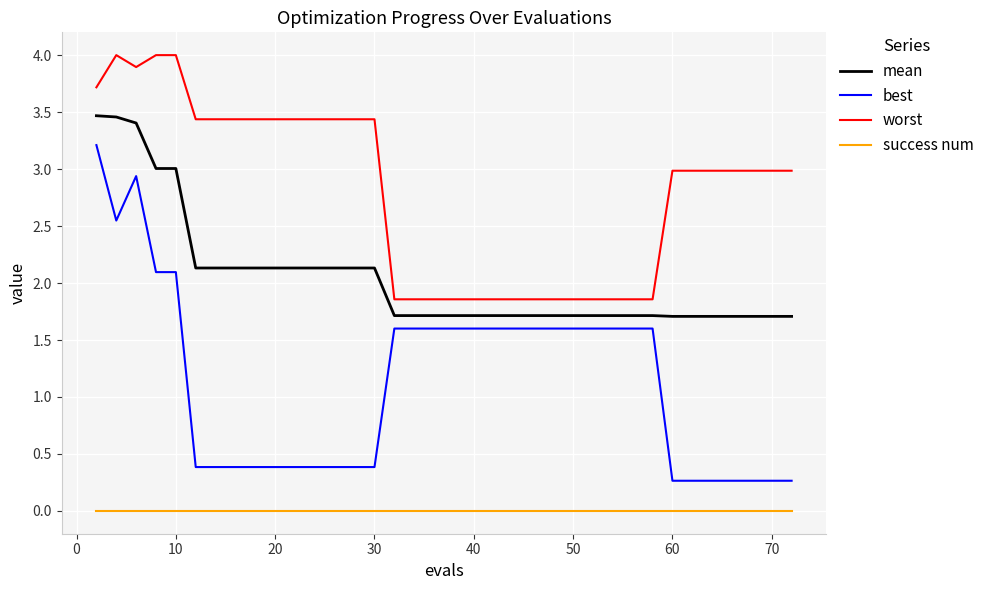

True or false: worst and success num intersect in this chart.

False